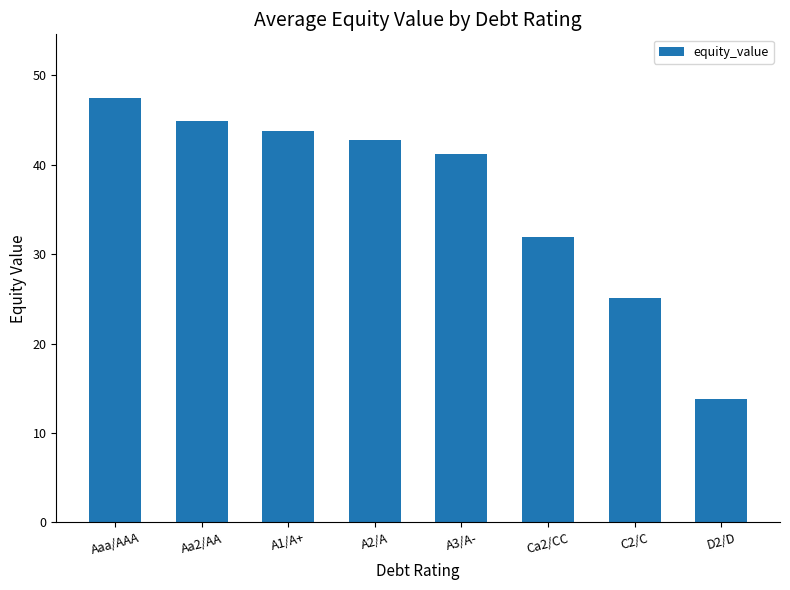

The value at Aaa/AAA is 17.8. True or false?

False